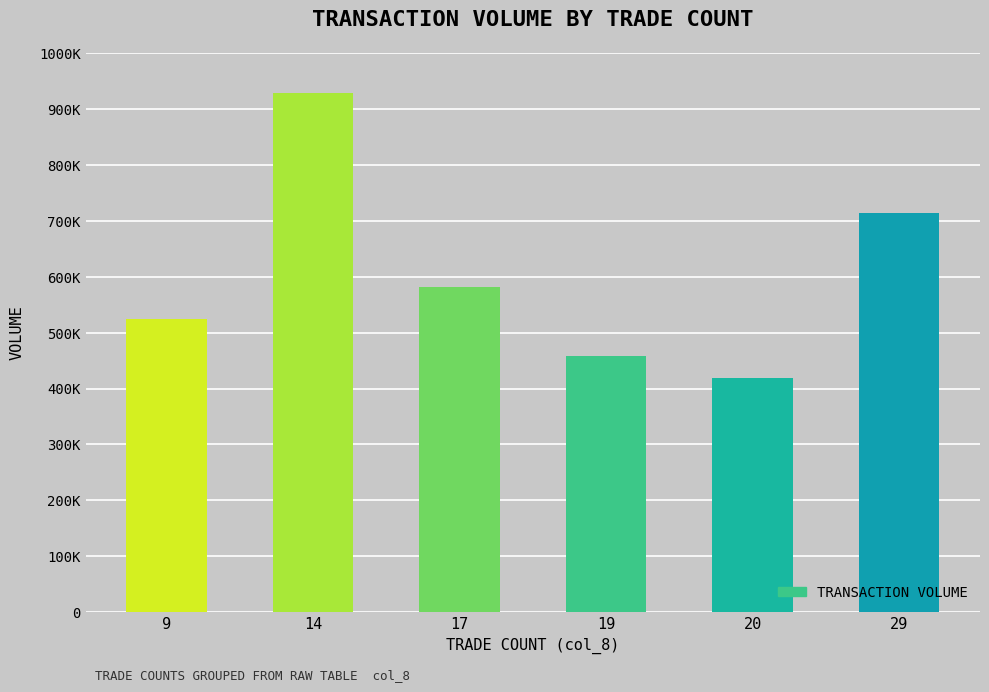

List the labels in order of value, largest first.

14, 29, 17, 9, 19, 20